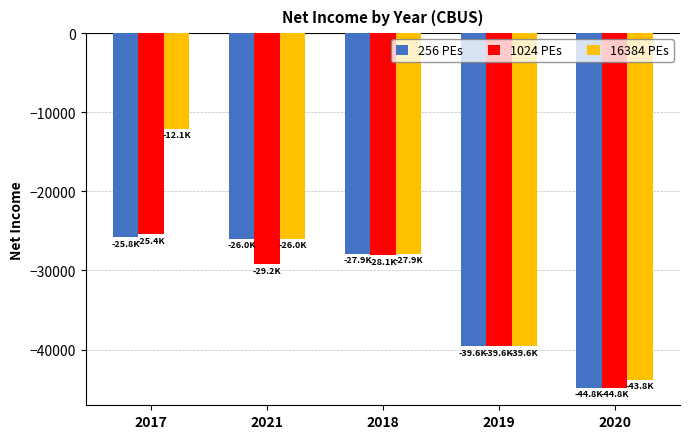

List the series in order of their peak value, lowest first.

256 PEs, 1024 PEs, 16384 PEs